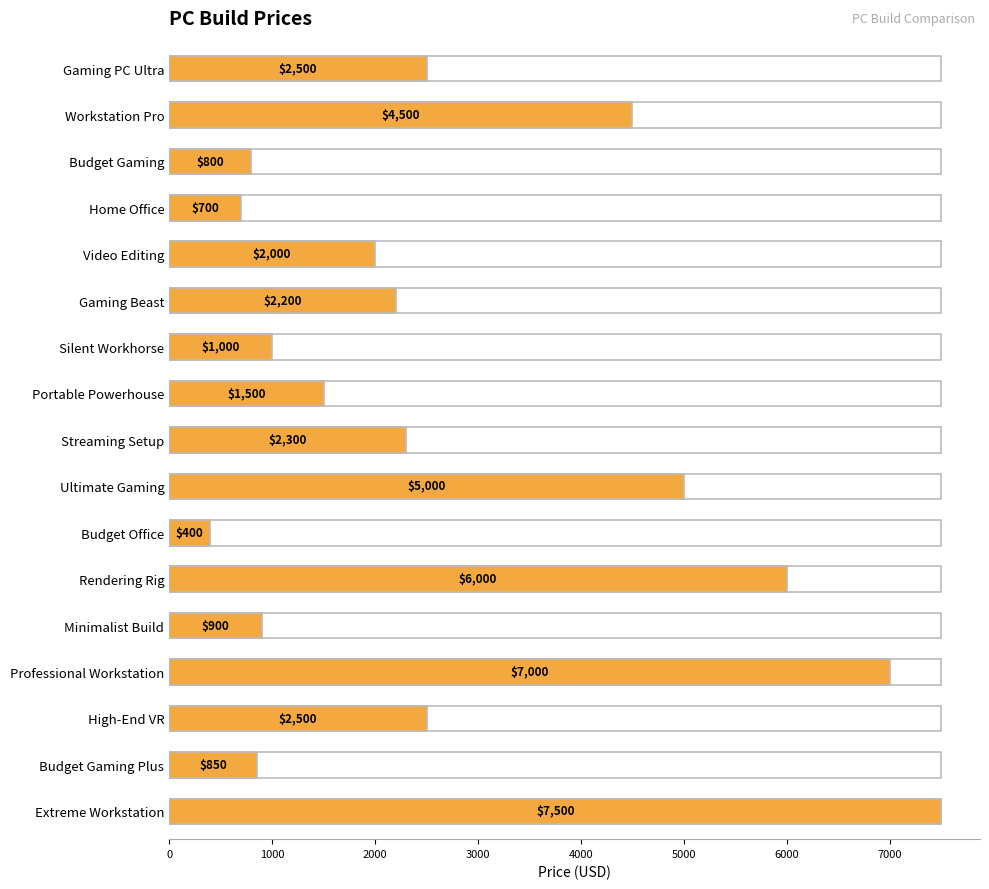

Approximately how many times larger is the value at Video Editing compared to Workstation Pro?

0.4